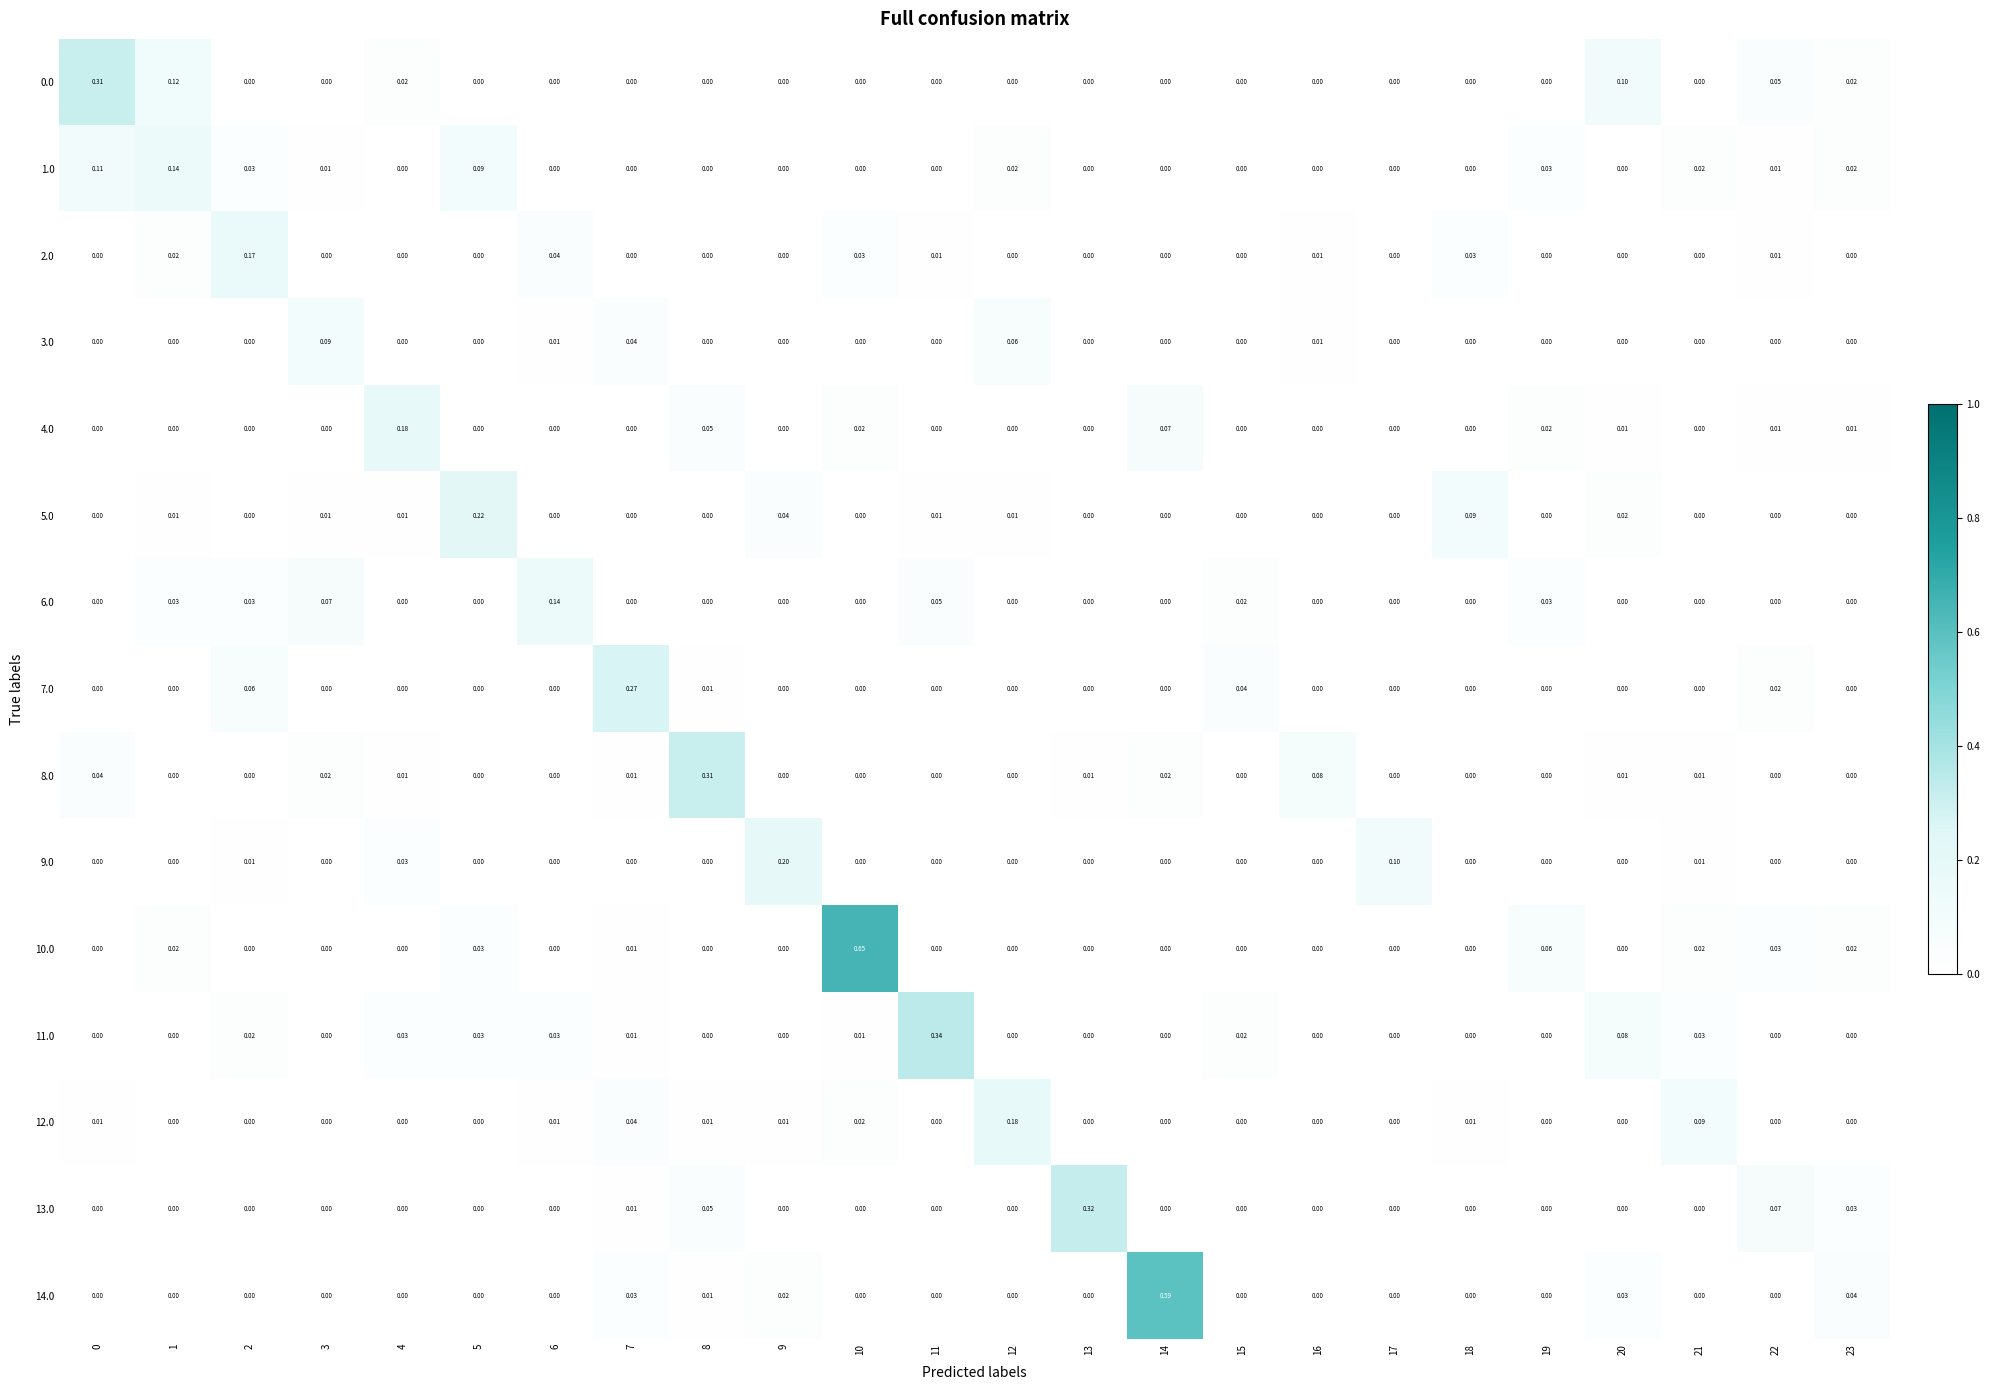

Reading left to right, what are all the values shown in this chart?

0.0: 0=0.3	1=0.1	2=0.0	3=0.0	4=0.0	5=0.0	6=0.0	7=0.0	8=0.0	9=0.0	10=0.0	11=0.0	12=0.0	13=0.0	14=0.0	15=0.0	16=0.0	17=0.0	18=0.0	19=0.0	20=0.1	21=0.0	22=0.1	23=0.0
1.0: 0=0.1	1=0.1	2=0.0	3=0.0	4=0.0	5=0.1	6=0.0	7=0.0	8=0.0	9=0.0	10=0.0	11=0.0	12=0.0	13=0.0	14=0.0	15=0.0	16=0.0	17=0.0	18=0.0	19=0.0	20=0.0	21=0.0	22=0.0	23=0.0
2.0: 0=0.0	1=0.0	2=0.2	3=0.0	4=0.0	5=0.0	6=0.0	7=0.0	8=0.0	9=0.0	10=0.0	11=0.0	12=0.0	13=0.0	14=0.0	15=0.0	16=0.0	17=0.0	18=0.0	19=0.0	20=0.0	21=0.0	22=0.0	23=0.0
3.0: 0=0.0	1=0.0	2=0.0	3=0.1	4=0.0	5=0.0	6=0.0	7=0.0	8=0.0	9=0.0	10=0.0	11=0.0	12=0.1	13=0.0	14=0.0	15=0.0	16=0.0	17=0.0	18=0.0	19=0.0	20=0.0	21=0.0	22=0.0	23=0.0
4.0: 0=0.0	1=0.0	2=0.0	3=0.0	4=0.2	5=0.0	6=0.0	7=0.0	8=0.1	9=0.0	10=0.0	11=0.0	12=0.0	13=0.0	14=0.1	15=0.0	16=0.0	17=0.0	18=0.0	19=0.0	20=0.0	21=0.0	22=0.0	23=0.0
5.0: 0=0.0	1=0.0	2=0.0	3=0.0	4=0.0	5=0.2	6=0.0	7=0.0	8=0.0	9=0.0	10=0.0	11=0.0	12=0.0	13=0.0	14=0.0	15=0.0	16=0.0	17=0.0	18=0.1	19=0.0	20=0.0	21=0.0	22=0.0	23=0.0
6.0: 0=0.0	1=0.0	2=0.0	3=0.1	4=0.0	5=0.0	6=0.1	7=0.0	8=0.0	9=0.0	10=0.0	11=0.1	12=0.0	13=0.0	14=0.0	15=0.0	16=0.0	17=0.0	18=0.0	19=0.0	20=0.0	21=0.0	22=0.0	23=0.0
7.0: 0=0.0	1=0.0	2=0.1	3=0.0	4=0.0	5=0.0	6=0.0	7=0.3	8=0.0	9=0.0	10=0.0	11=0.0	12=0.0	13=0.0	14=0.0	15=0.0	16=0.0	17=0.0	18=0.0	19=0.0	20=0.0	21=0.0	22=0.0	23=0.0
8.0: 0=0.0	1=0.0	2=0.0	3=0.0	4=0.0	5=0.0	6=0.0	7=0.0	8=0.3	9=0.0	10=0.0	11=0.0	12=0.0	13=0.0	14=0.0	15=0.0	16=0.1	17=0.0	18=0.0	19=0.0	20=0.0	21=0.0	22=0.0	23=0.0
9.0: 0=0.0	1=0.0	2=0.0	3=0.0	4=0.0	5=0.0	6=0.0	7=0.0	8=0.0	9=0.2	10=0.0	11=0.0	12=0.0	13=0.0	14=0.0	15=0.0	16=0.0	17=0.1	18=0.0	19=0.0	20=0.0	21=0.0	22=0.0	23=0.0
10.0: 0=0.0	1=0.0	2=0.0	3=0.0	4=0.0	5=0.0	6=0.0	7=0.0	8=0.0	9=0.0	10=0.7	11=0.0	12=0.0	13=0.0	14=0.0	15=0.0	16=0.0	17=0.0	18=0.0	19=0.1	20=0.0	21=0.0	22=0.0	23=0.0
11.0: 0=0.0	1=0.0	2=0.0	3=0.0	4=0.0	5=0.0	6=0.0	7=0.0	8=0.0	9=0.0	10=0.0	11=0.3	12=0.0	13=0.0	14=0.0	15=0.0	16=0.0	17=0.0	18=0.0	19=0.0	20=0.1	21=0.0	22=0.0	23=0.0
12.0: 0=0.0	1=0.0	2=0.0	3=0.0	4=0.0	5=0.0	6=0.0	7=0.0	8=0.0	9=0.0	10=0.0	11=0.0	12=0.2	13=0.0	14=0.0	15=0.0	16=0.0	17=0.0	18=0.0	19=0.0	20=0.0	21=0.1	22=0.0	23=0.0
13.0: 0=0.0	1=0.0	2=0.0	3=0.0	4=0.0	5=0.0	6=0.0	7=0.0	8=0.1	9=0.0	10=0.0	11=0.0	12=0.0	13=0.3	14=0.0	15=0.0	16=0.0	17=0.0	18=0.0	19=0.0	20=0.0	21=0.0	22=0.1	23=0.0
14.0: 0=0.0	1=0.0	2=0.0	3=0.0	4=0.0	5=0.0	6=0.0	7=0.0	8=0.0	9=0.0	10=0.0	11=0.0	12=0.0	13=0.0	14=0.6	15=0.0	16=0.0	17=0.0	18=0.0	19=0.0	20=0.0	21=0.0	22=0.0	23=0.0